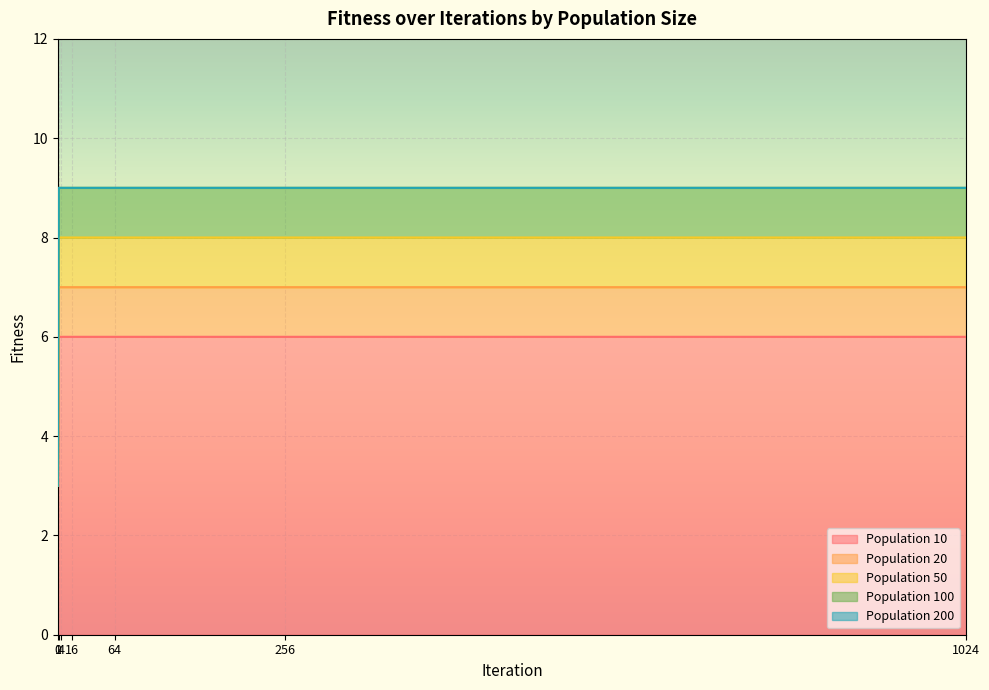

What are all the series names shown in the legend?

Population 10, Population 20, Population 50, Population 100, Population 200